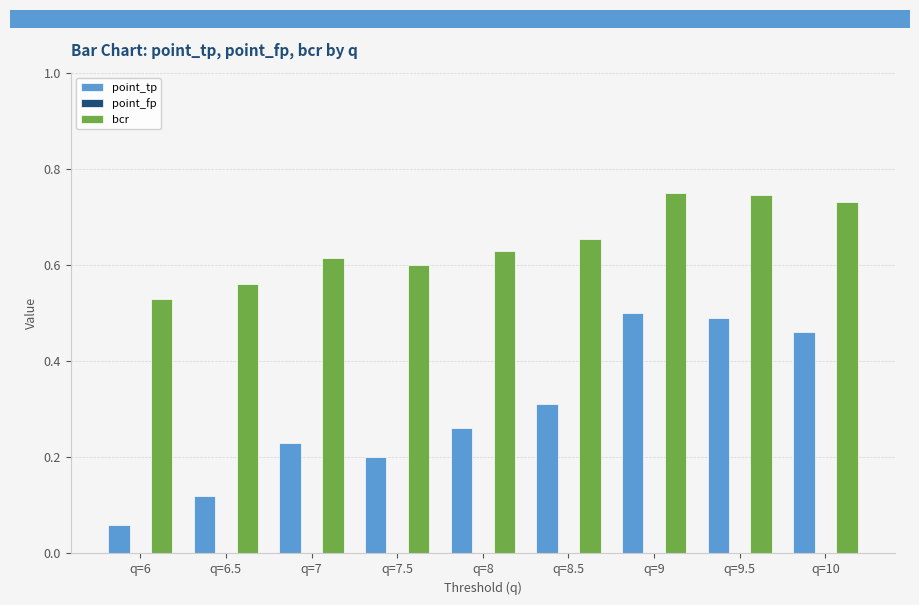

What is the total value across all series at q=7.5?

0.8